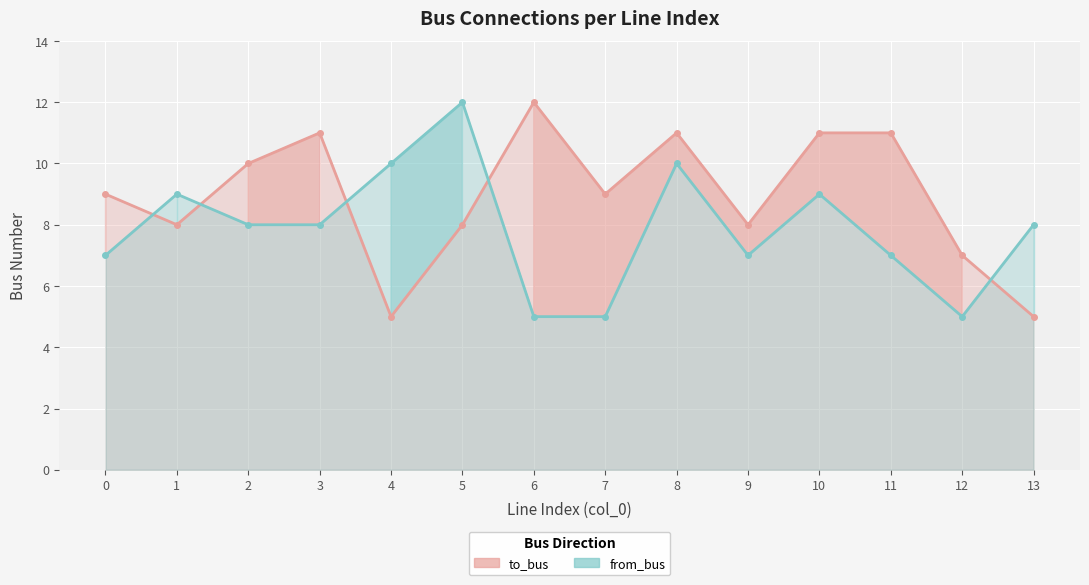

At which label is to_bus closest to 8?

1